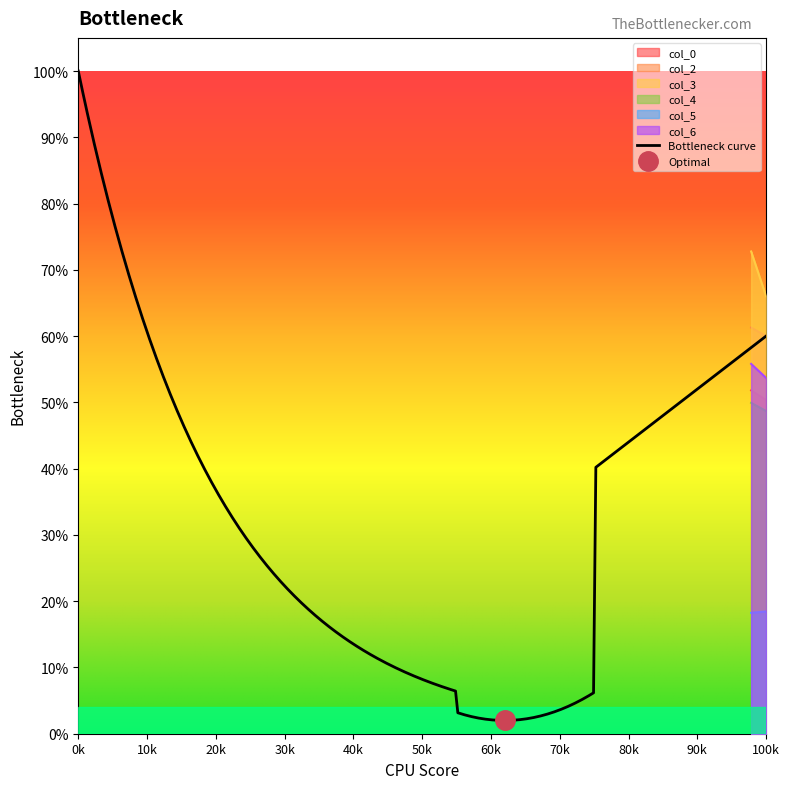

Which series has the largest total across all categories?

col_3